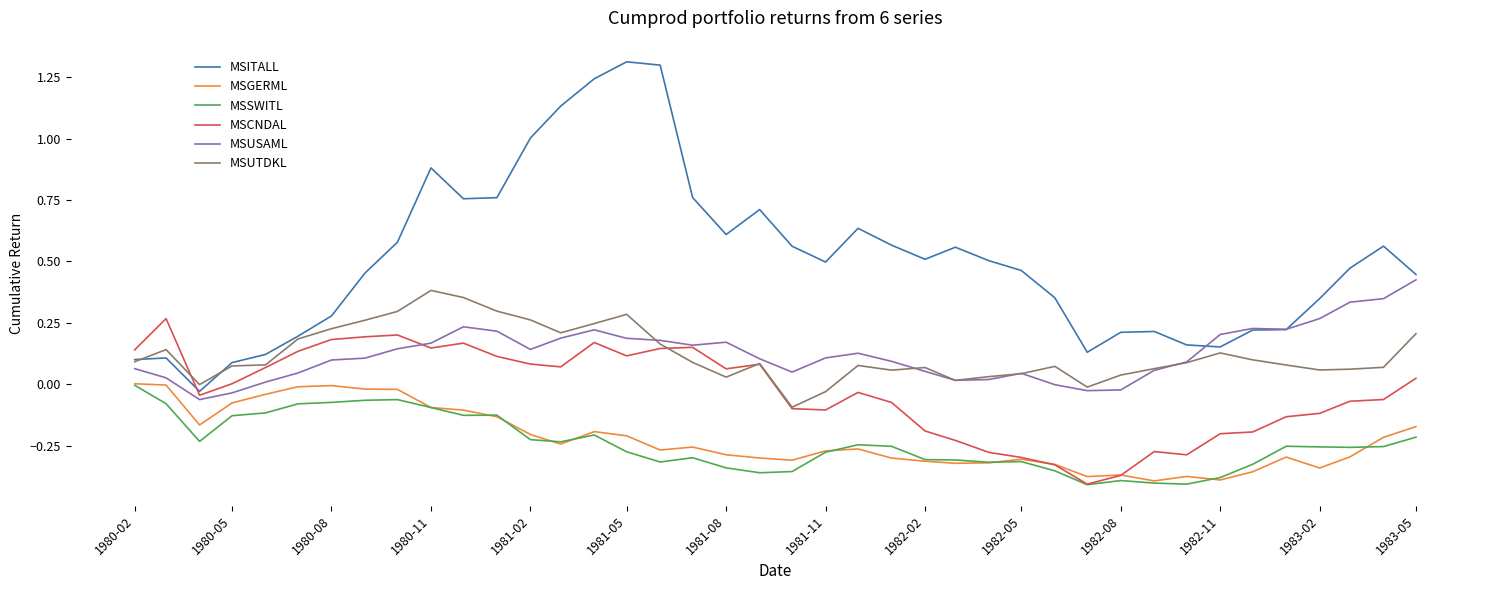

Which series has the largest range (max minus min)?

MSITALL